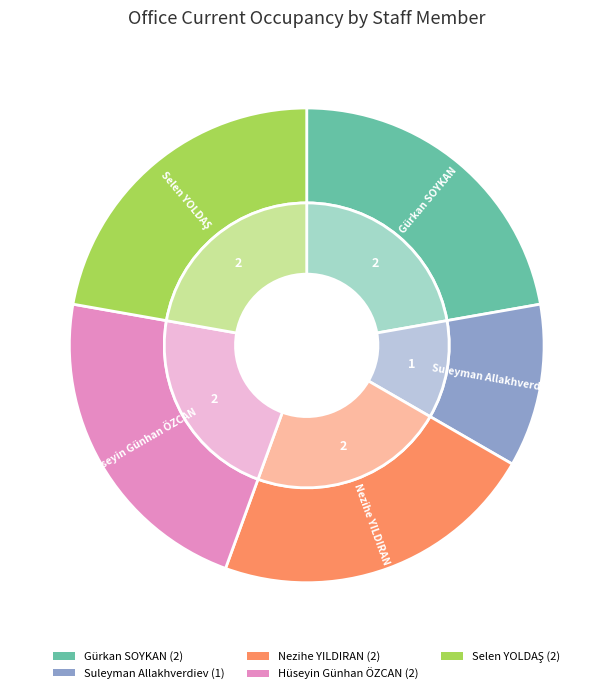

What is the ratio of the value at Suleyman Allakhverdiev to the value at Selen YOLDAŞ?

0.5